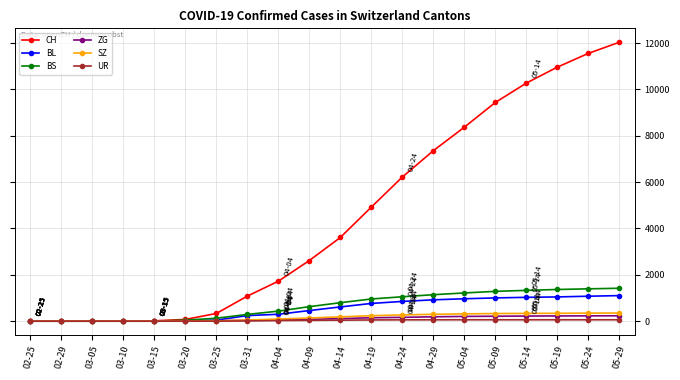

At how many categories does at least one series exceed 7109?

7